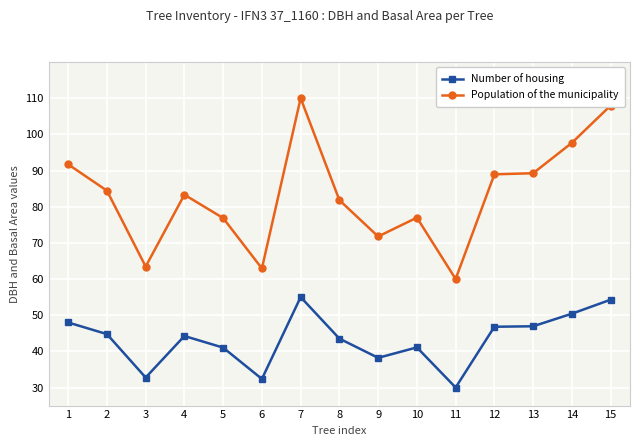

What is the difference between the maximum and minimum values in the Number of housing series?

25.0